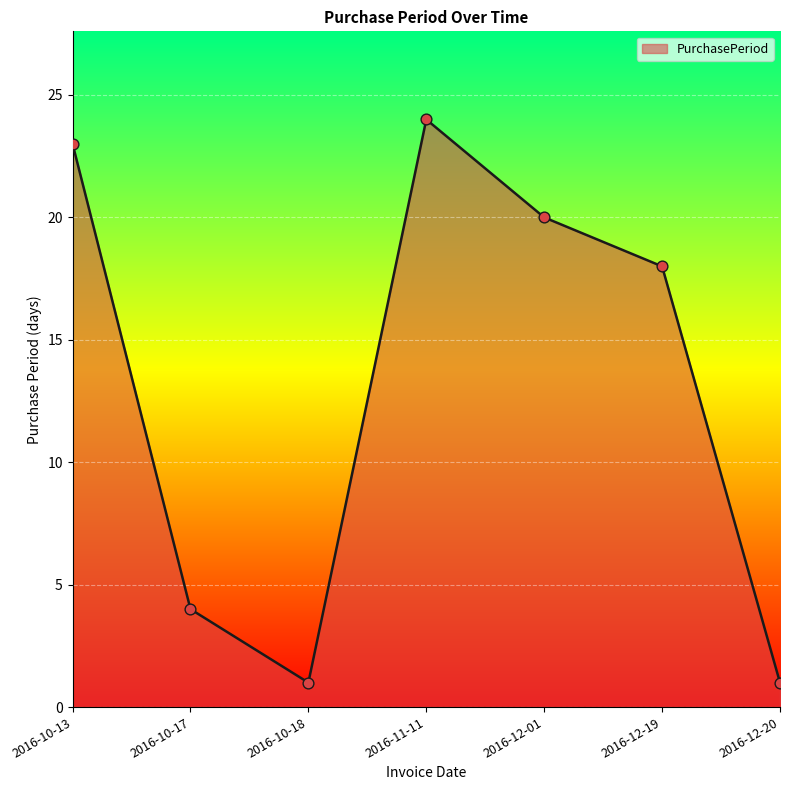

What is the change in value from 2016-10-13 to 2016-11-11?

+1